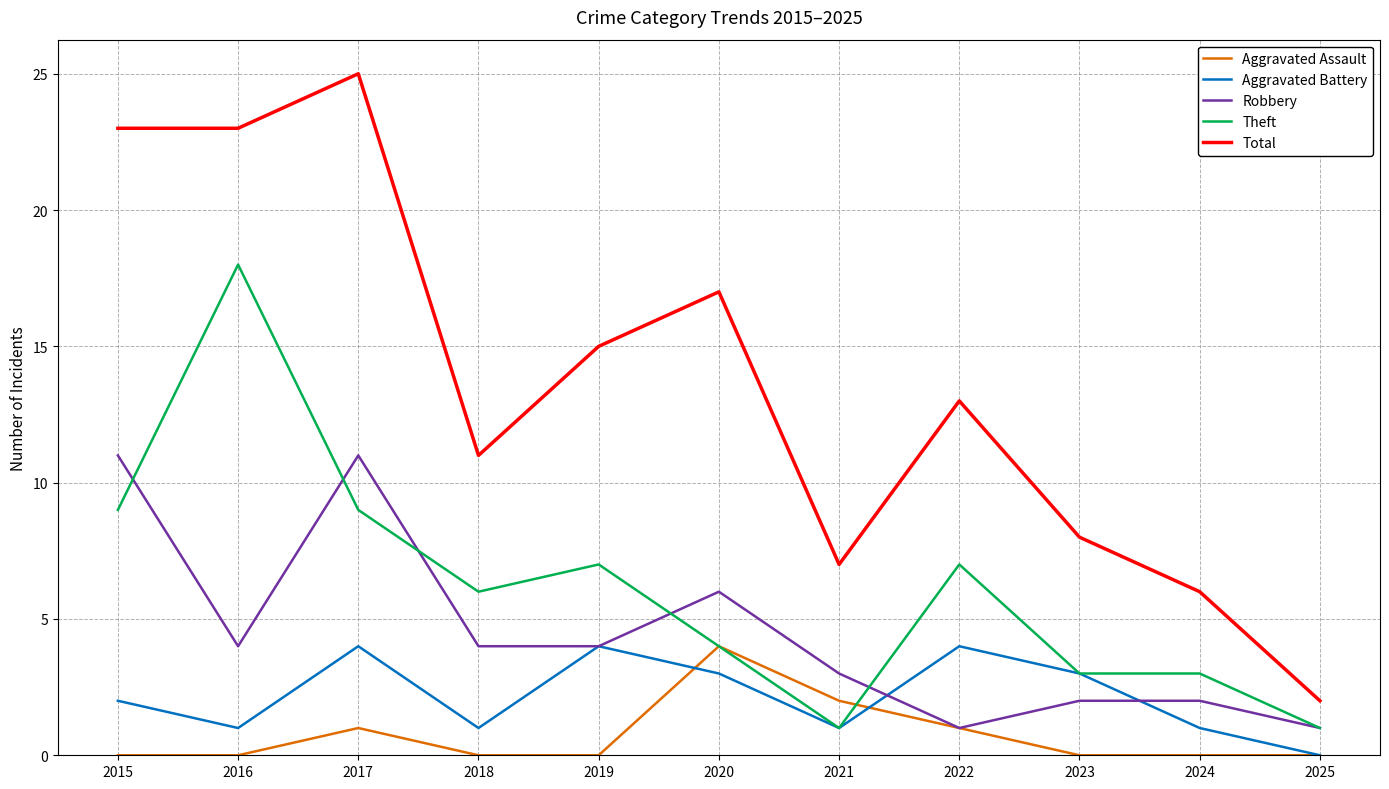

What value does the Theft series have at 2025?

1